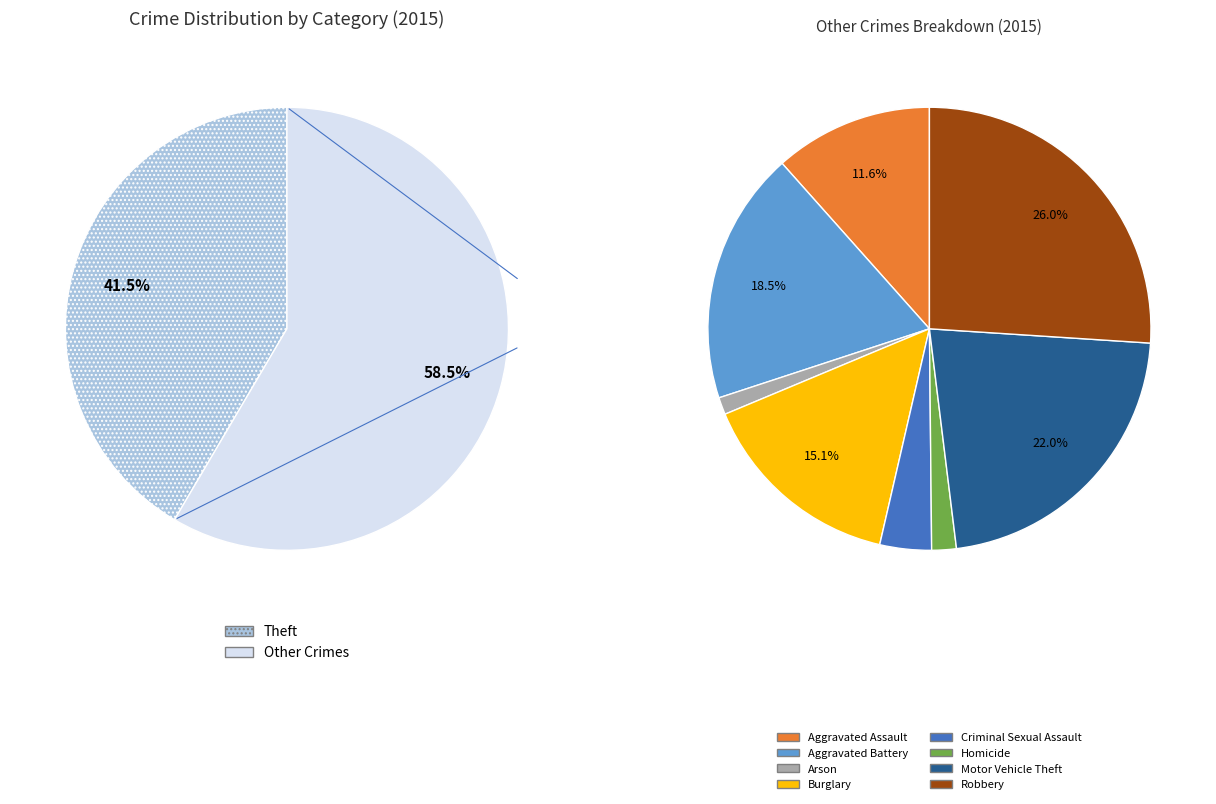

Which slice is the smallest?

Arson